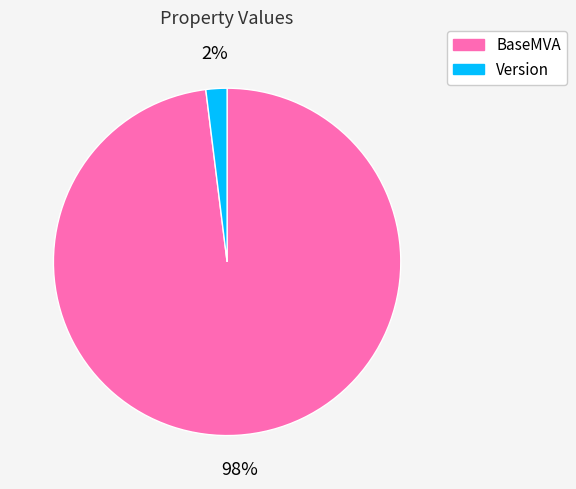

Which has a higher value, Version or BaseMVA?

BaseMVA